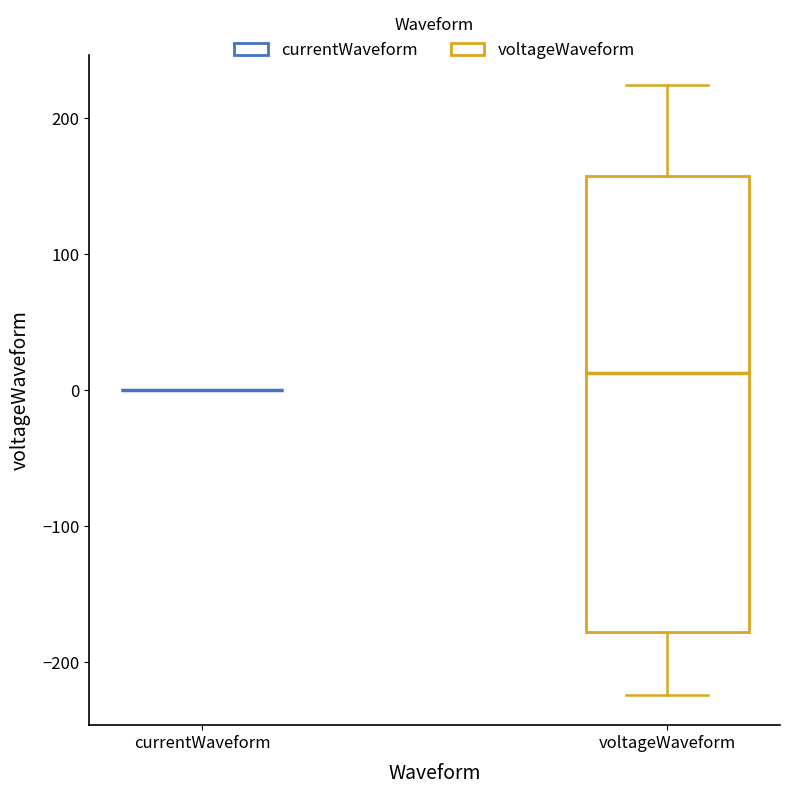

Comparing the boxes themselves (not the whiskers), which one is the tallest?

voltageWaveform